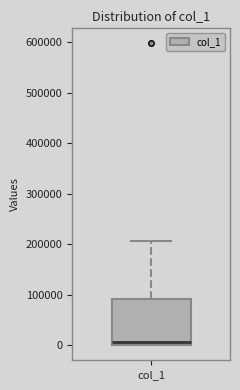

Where is the upper edge of the box for col_1 on the y-axis? The values are not printed on the chart, so give them approximately, as read against the axis.

90000